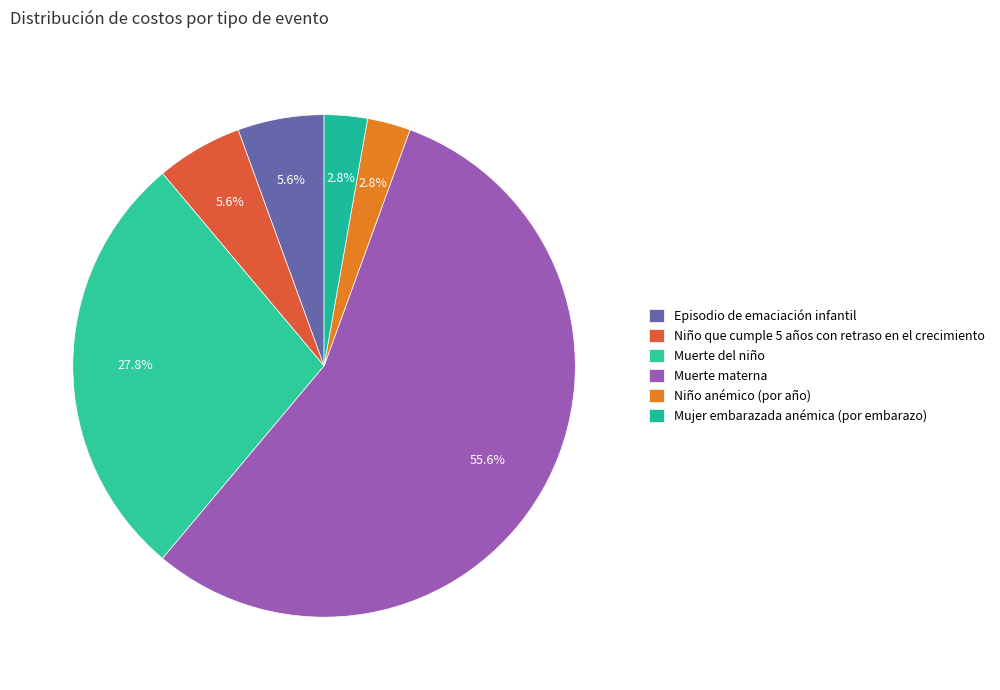

How many slices are in this pie chart?

6